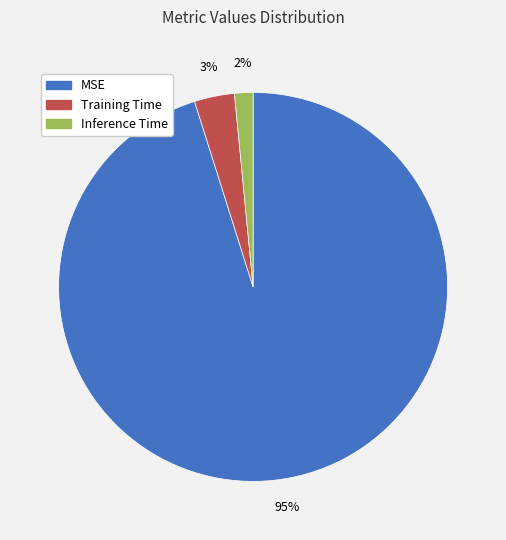

Rank the categories by value from highest to lowest.

MSE, Training Time, Inference Time